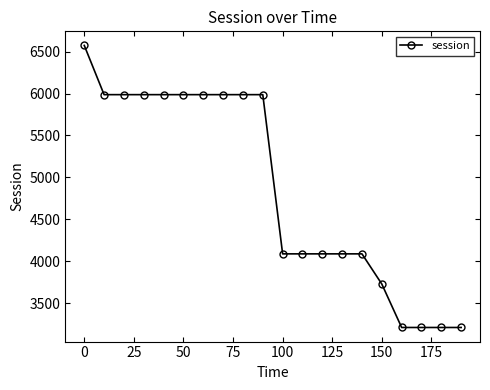

What is the maximum value shown in the chart?

6574.2